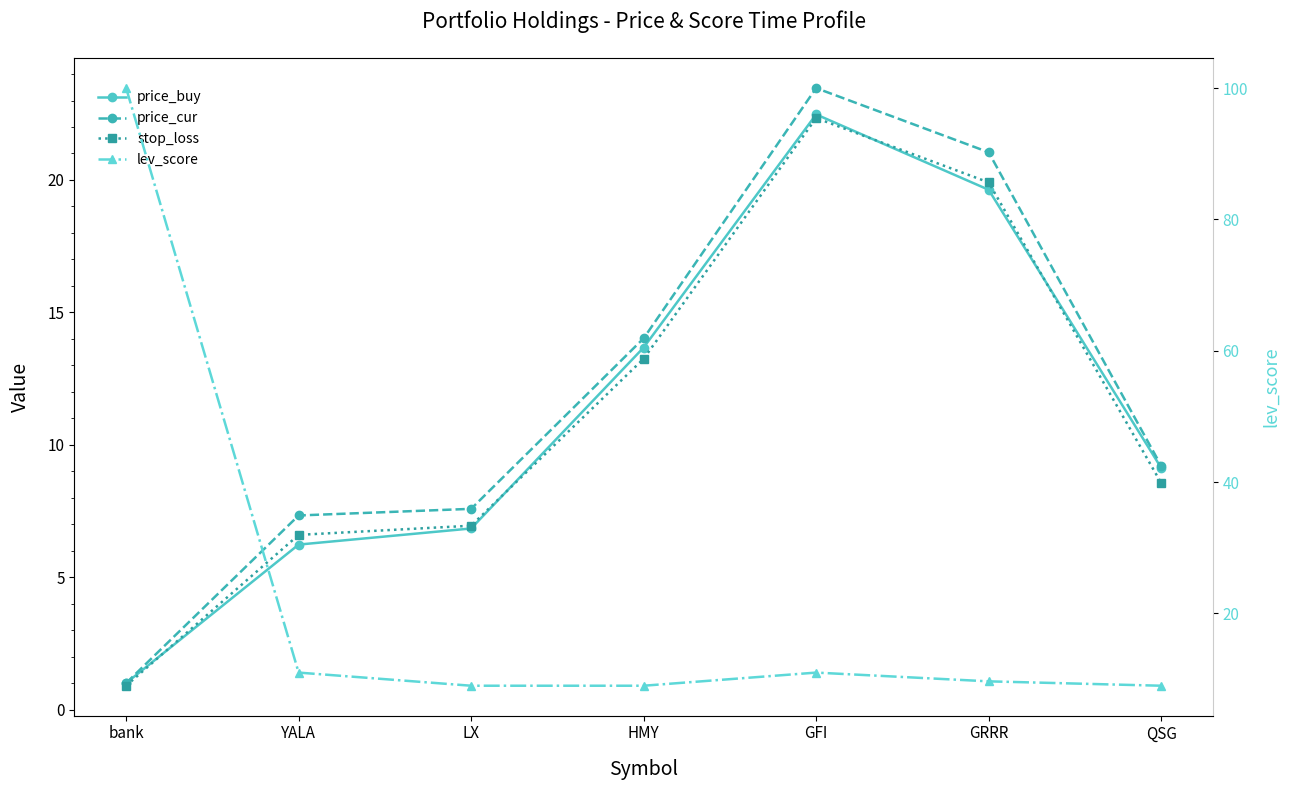

What is the lowest value of the stop_loss series?

0.9